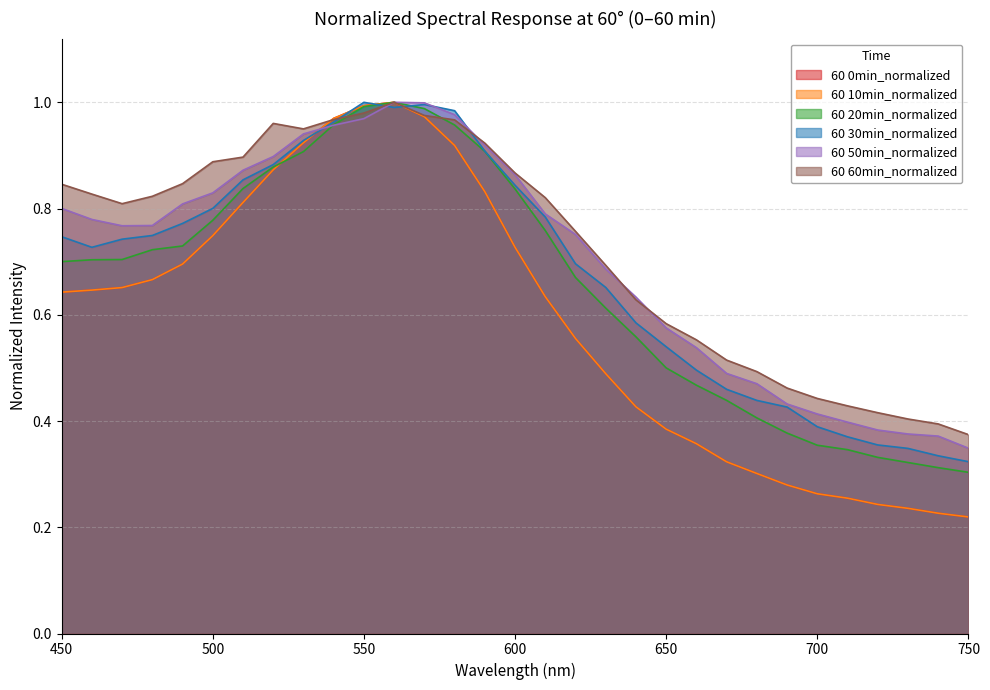

Where is 60 10min_normalized nearest to the value 0?

750